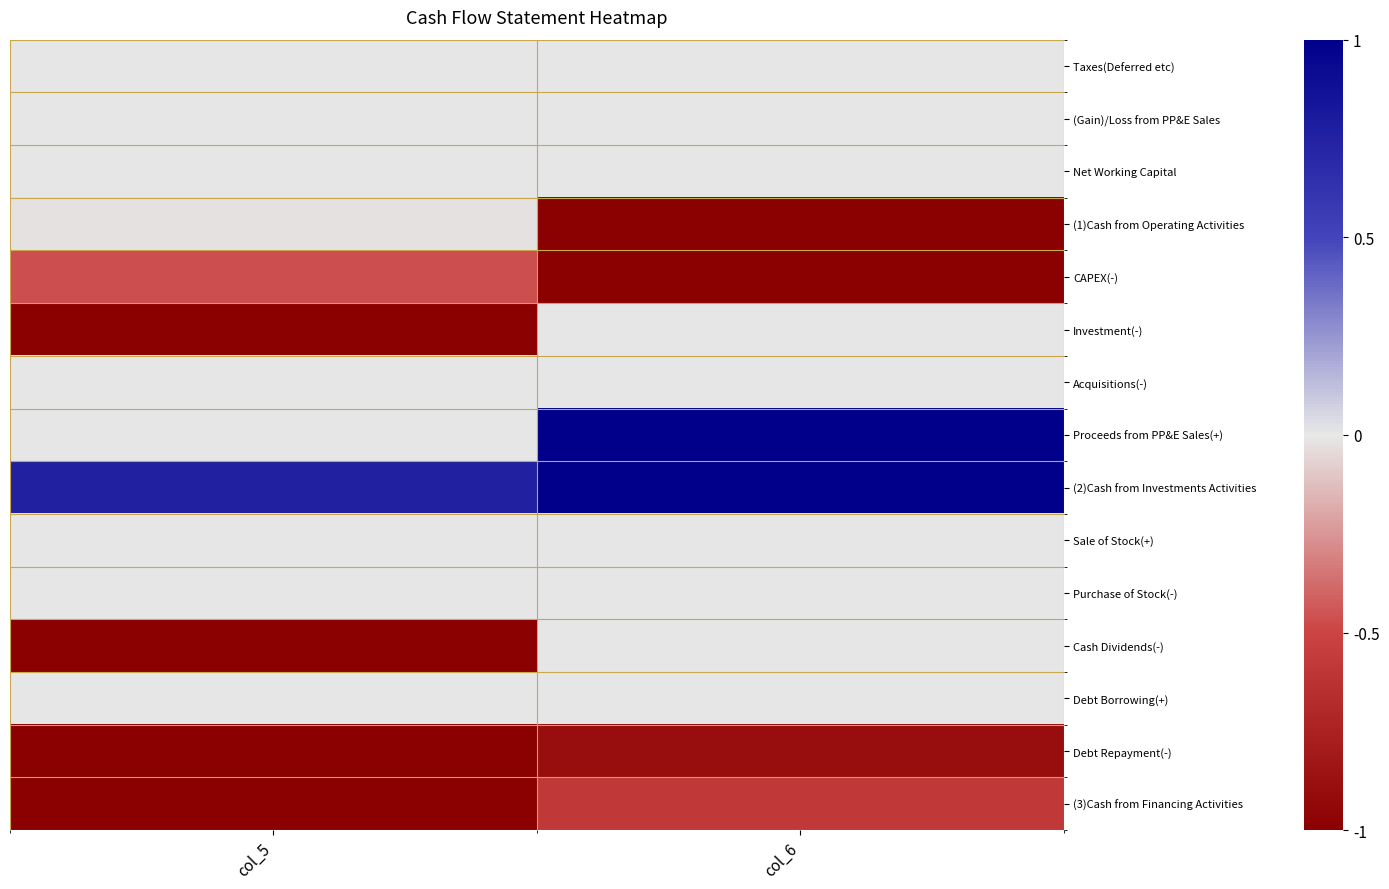

What is the total value across all series at col_6?

-1.5